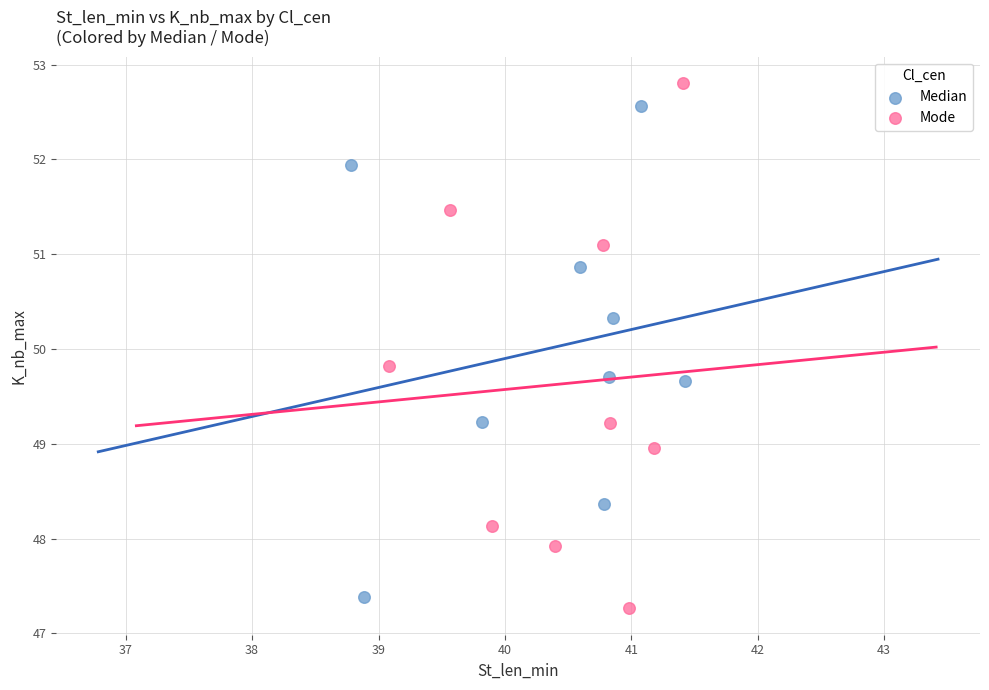

Which series has the widest spread of Y values?

Mode